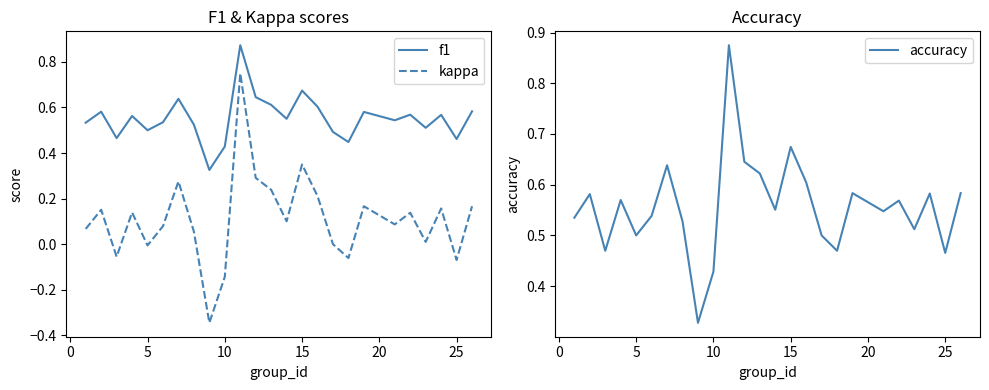

True or false: f1 and kappa intersect in this chart.

False